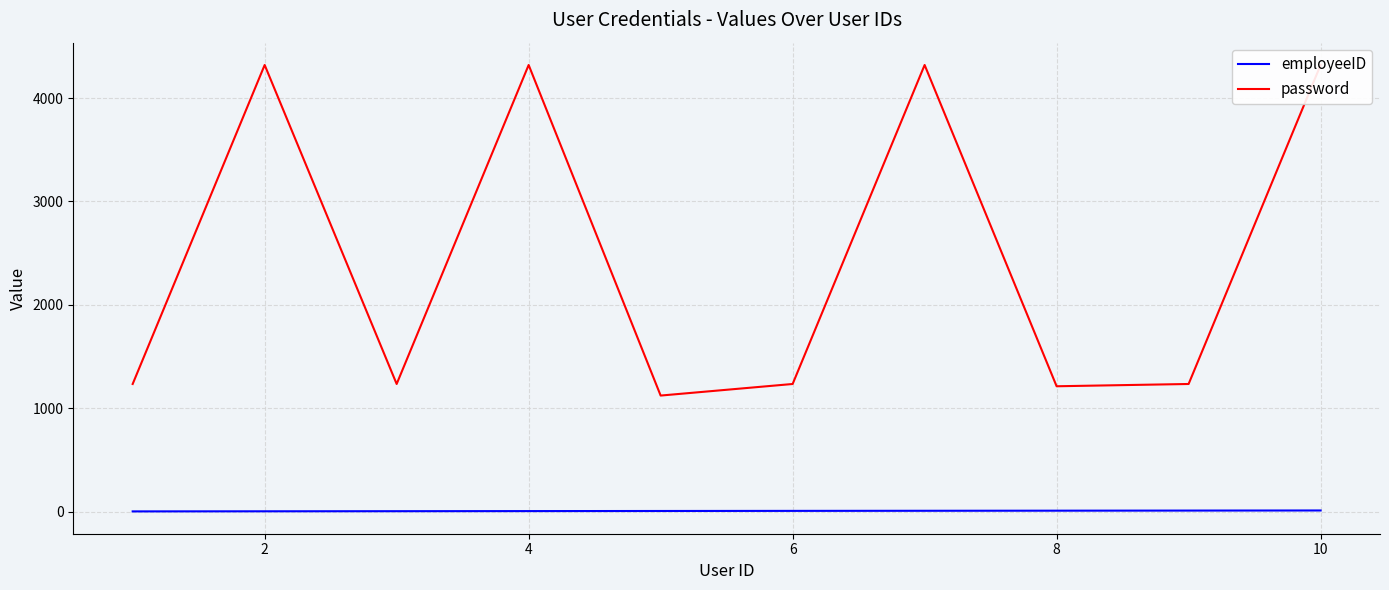

What is the greatest value displayed?

4321